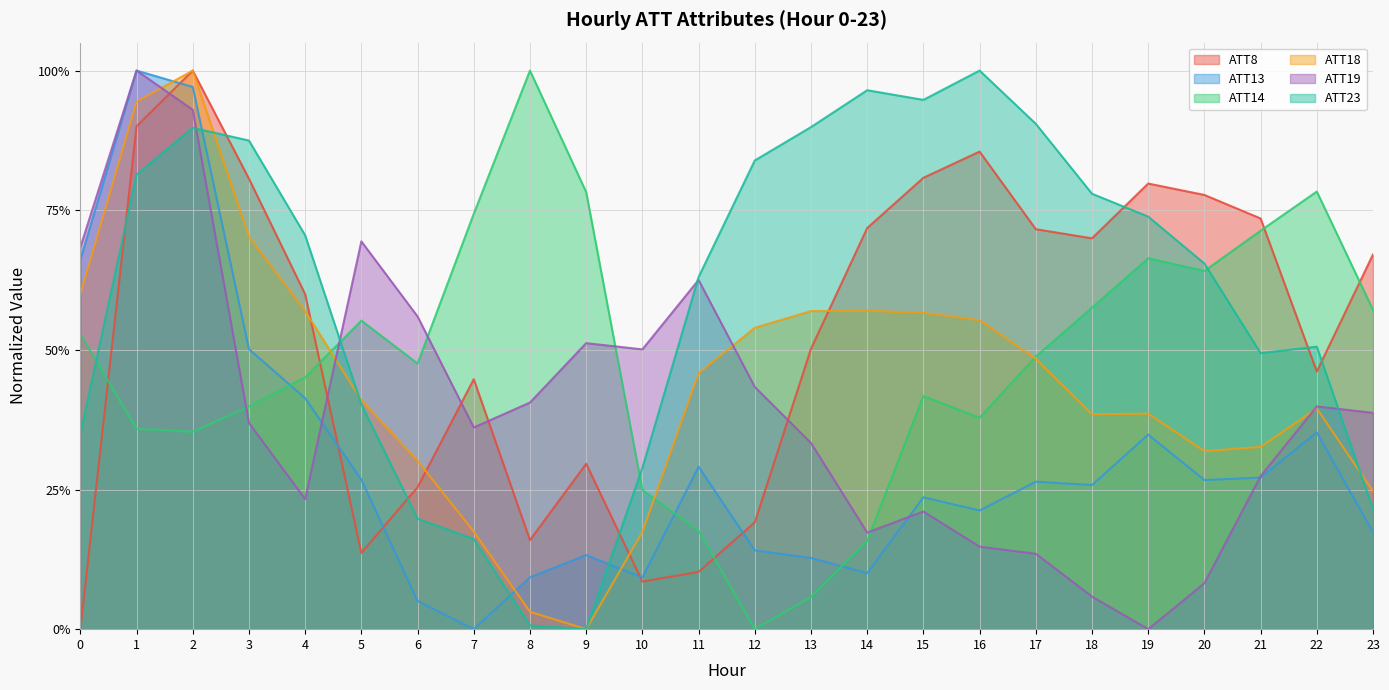

Rank the series at 15 from lowest to highest value.

ATT19, ATT13, ATT14, ATT18, ATT8, ATT23